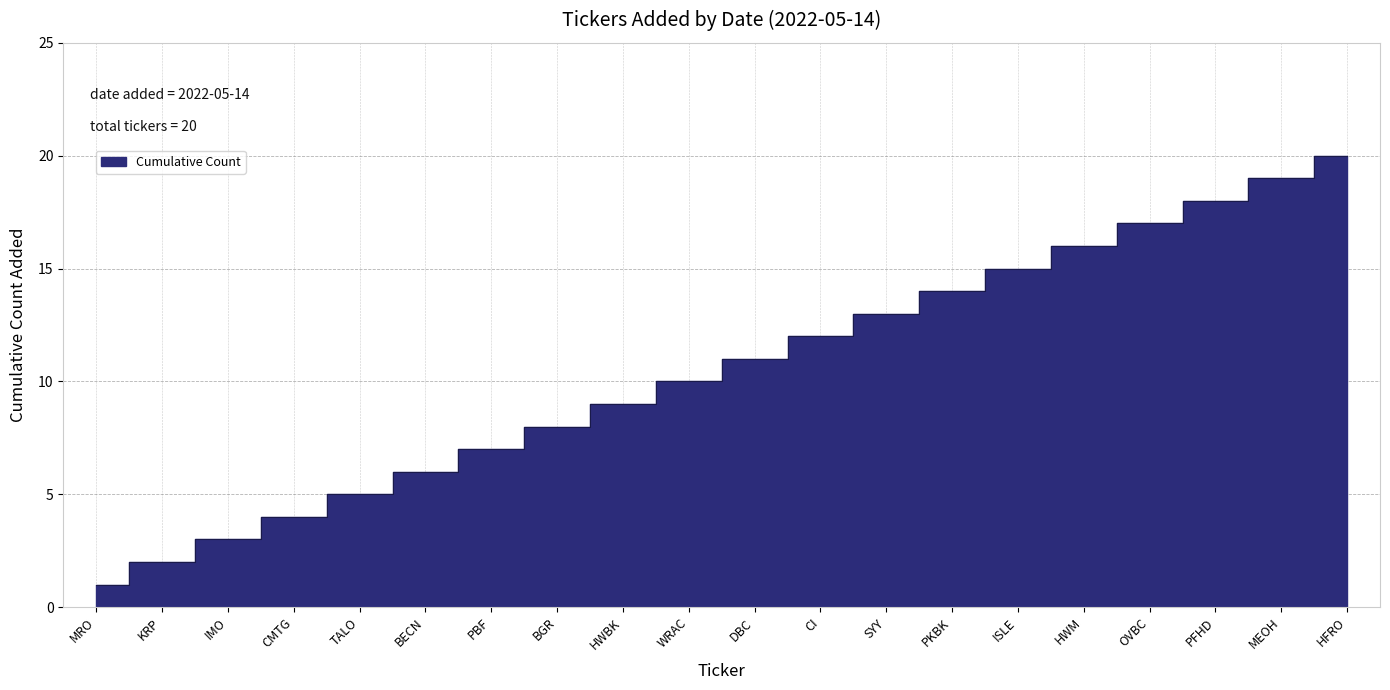

Which has a higher value, SYY or BGR?

SYY